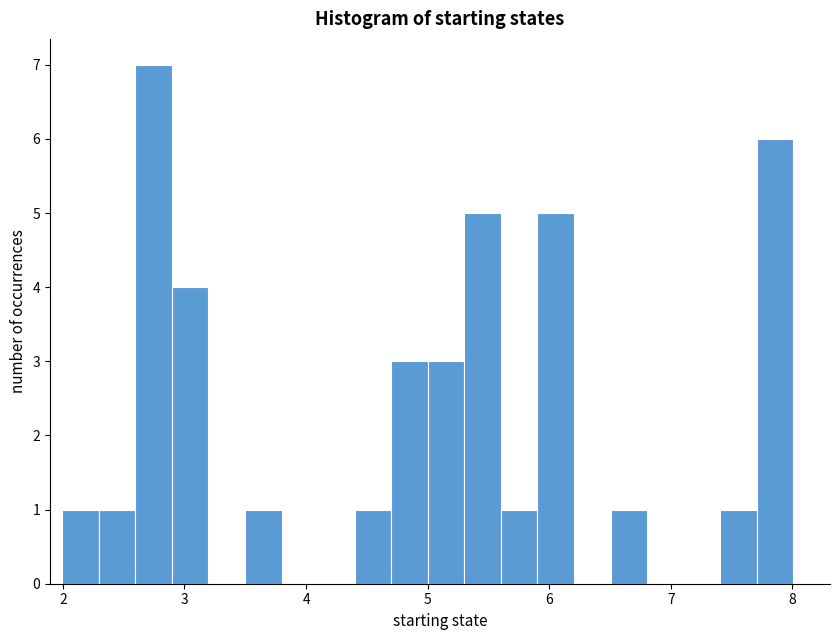

Read against the x-axis, roughly where is the centre of the tallest bar?

2.7